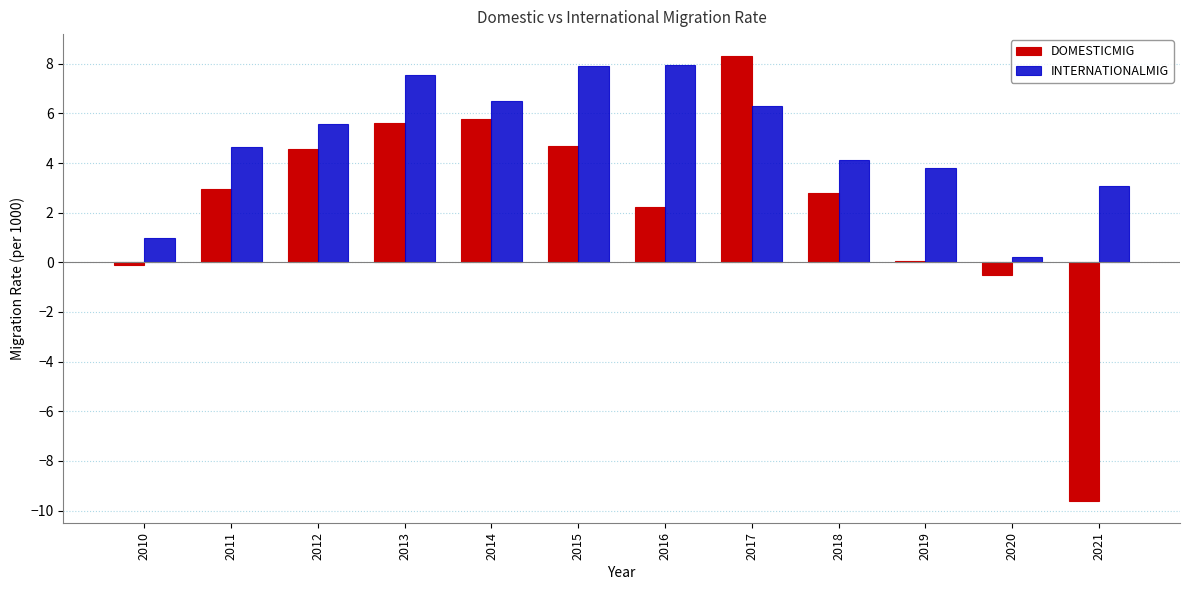

What is the average value of the DOMESTICMIG series?

2.2